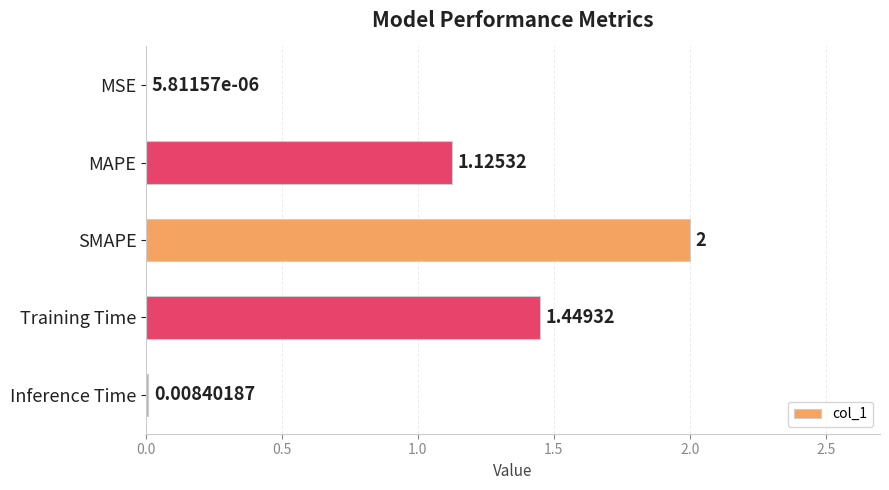

What is the change in value from MSE to MAPE?

+1.1